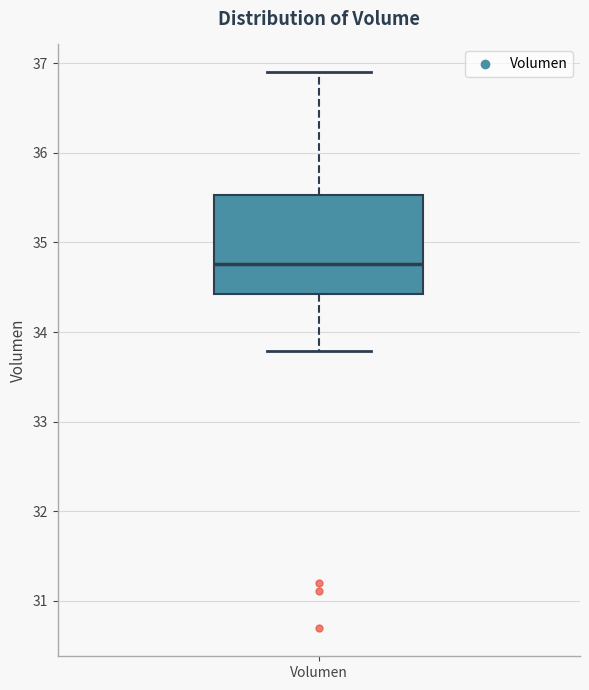

Read this box plot against the y-axis: the position of the median line, the range covered by the box, and the ends of both whiskers. The values are not printed on the chart, so give them approximately, as read against the axis.

median 34.8, box 34.4 to 35.5, whiskers 33.8 to 36.9